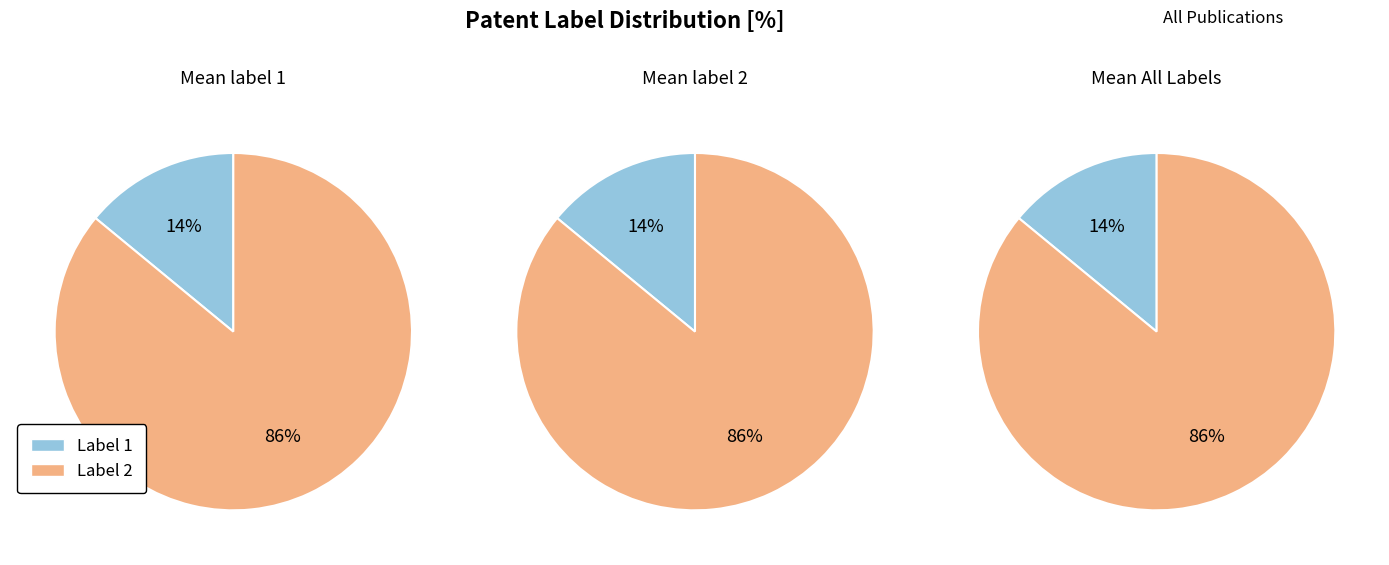

What percentage do label_2 and label_1 together represent?

100.0%